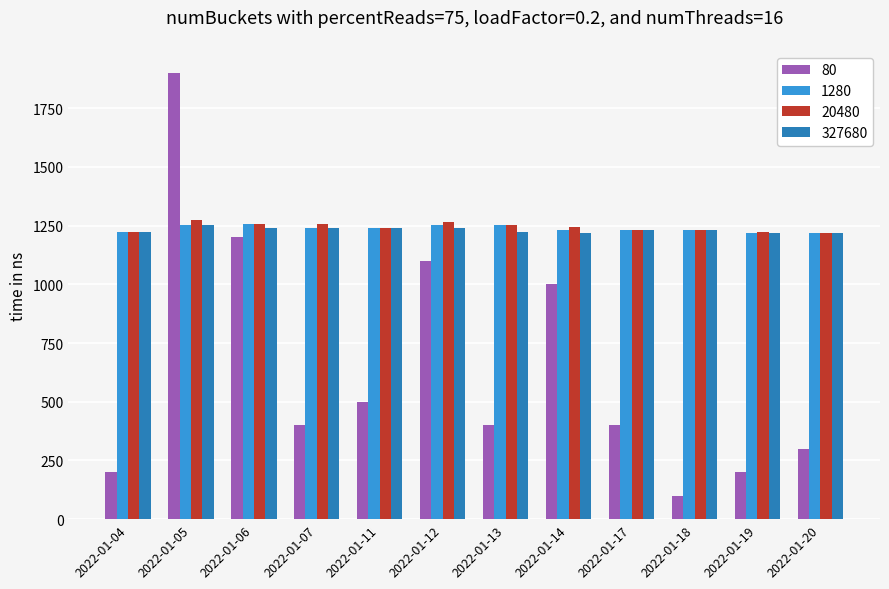

What is the difference between the maximum and minimum values in the 20480 series?

55.3